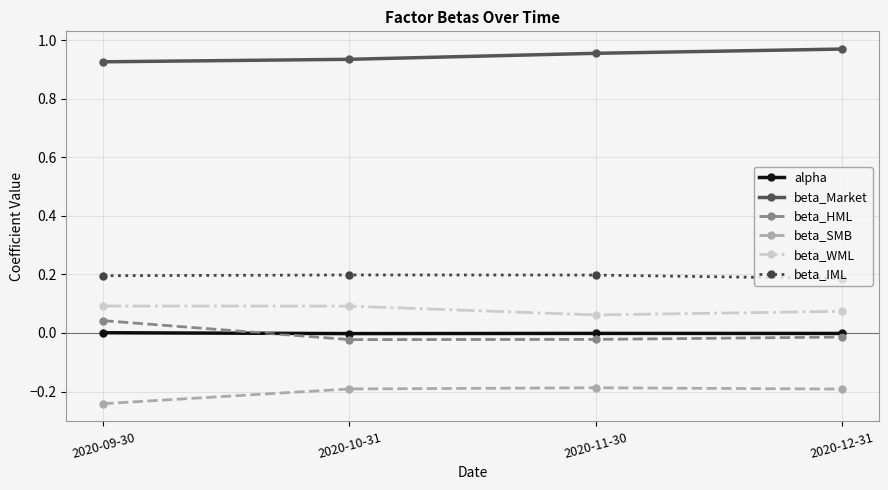

Which category has the lowest value across all series?

2020-09-30